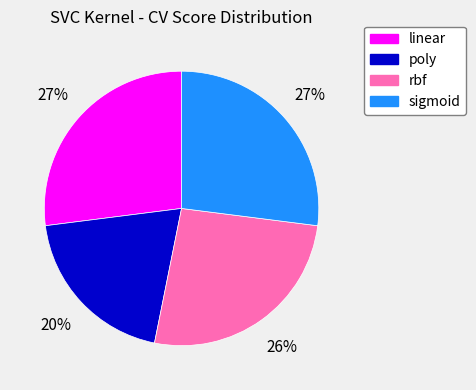

How many slices are in this pie chart?

4